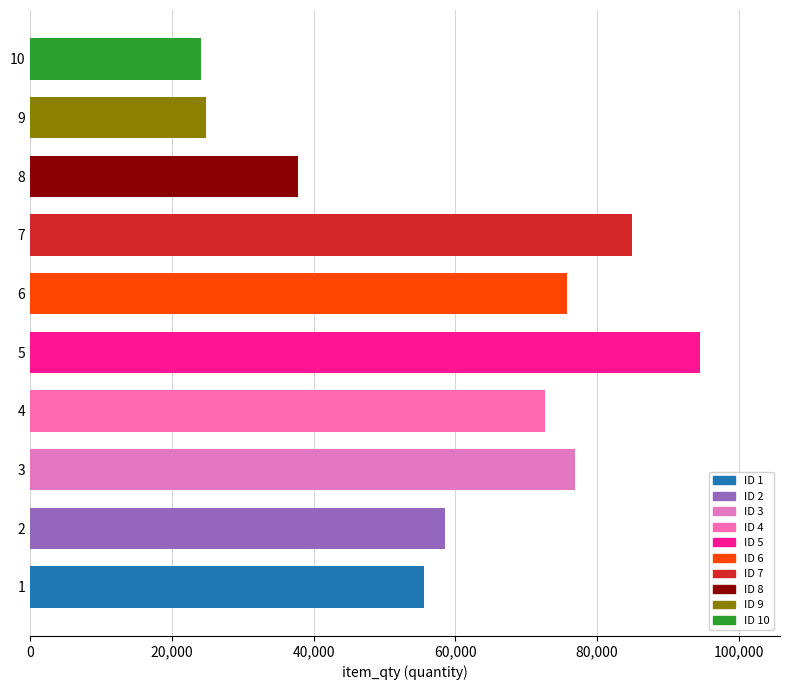

Is it true that the value at 7 is 29254?

False